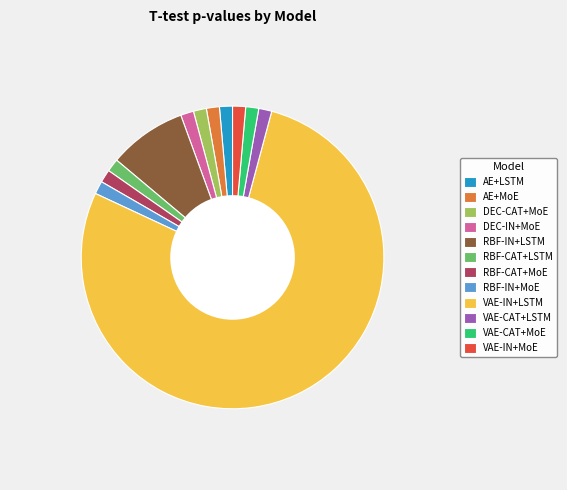

How many segments does this pie chart have?

12